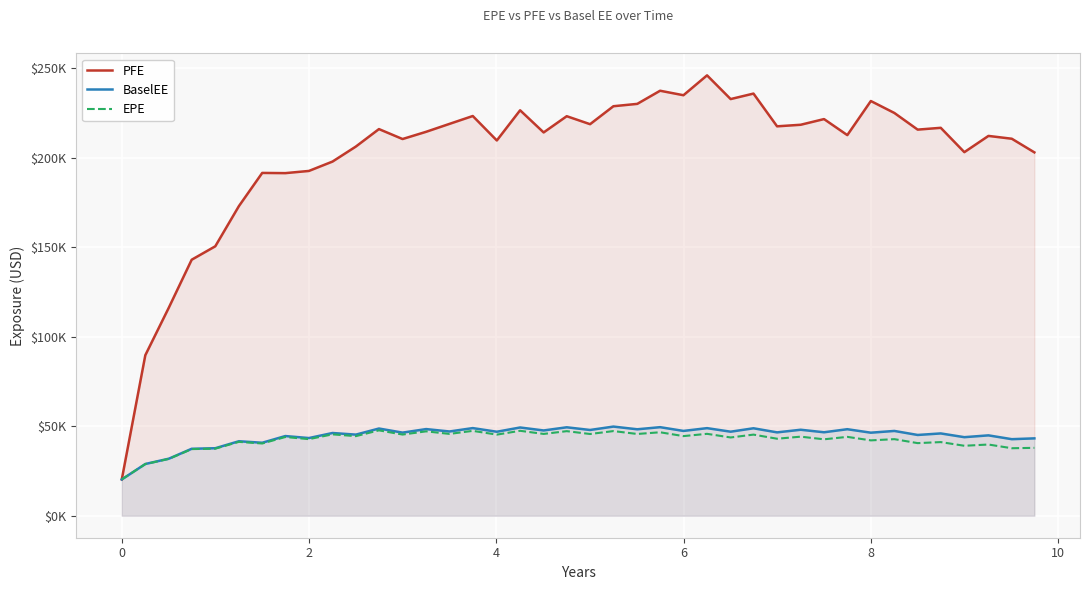

What are all the series names shown in the legend?

PFE, BaselEE, EPE